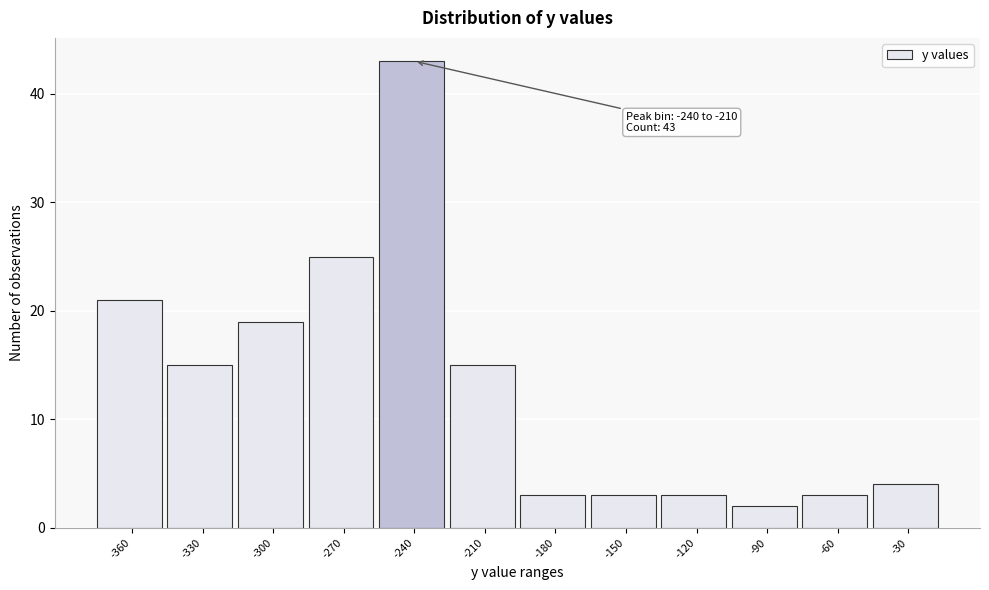

Reading left to right, list all the values displayed in this chart.

21	15	19	25	43	15	3	3	3	2	3	4